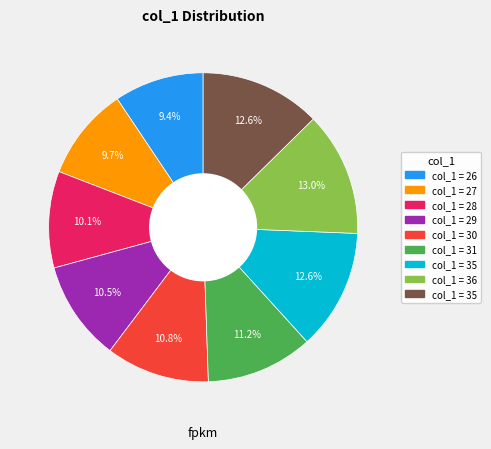

Is there any slice that represents more than half of the pie?

No